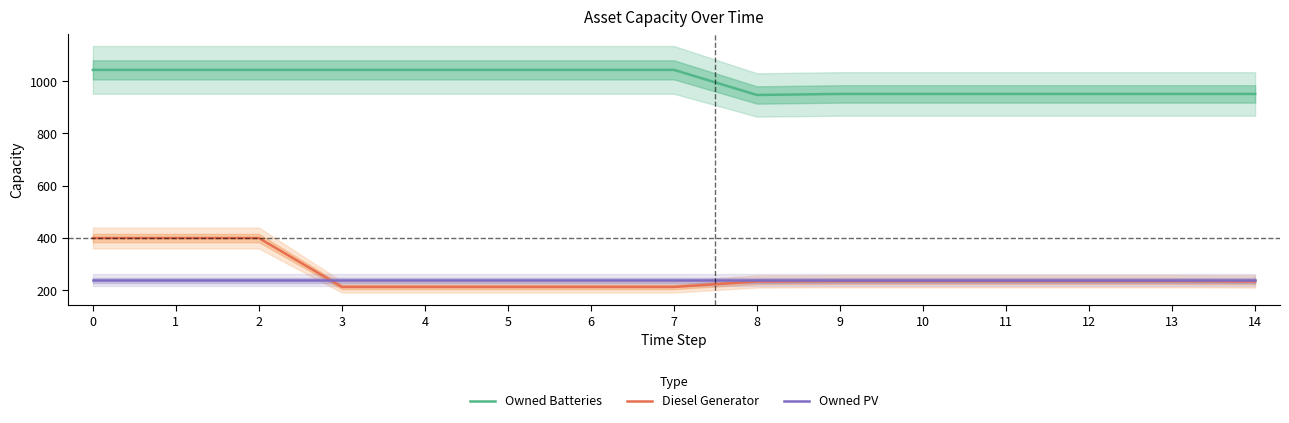

Reading left to right, extract all data points from this chart.

Owned Batteries: 0=1043	1=1043	2=1043	3=1043	4=1043	5=1043	6=1043	7=1043	8=947	9=951	10=951	11=951	12=951	13=951	14=951
Diesel Generator: 0=400	1=400	2=400	3=213	4=213	5=213	6=213	7=213	8=234	9=235	10=235	11=235	12=235	13=235	14=234
Owned PV: 0=239	1=239	2=239	3=239	4=239	5=239	6=239	7=239	8=239	9=239	10=239	11=239	12=239	13=239	14=239